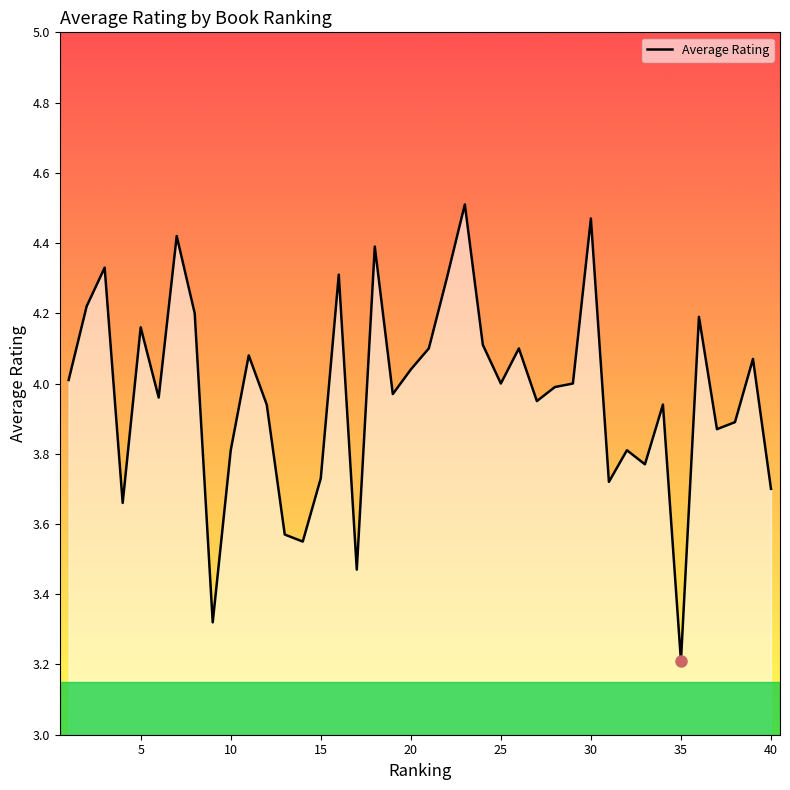

What is the average value?

4.0